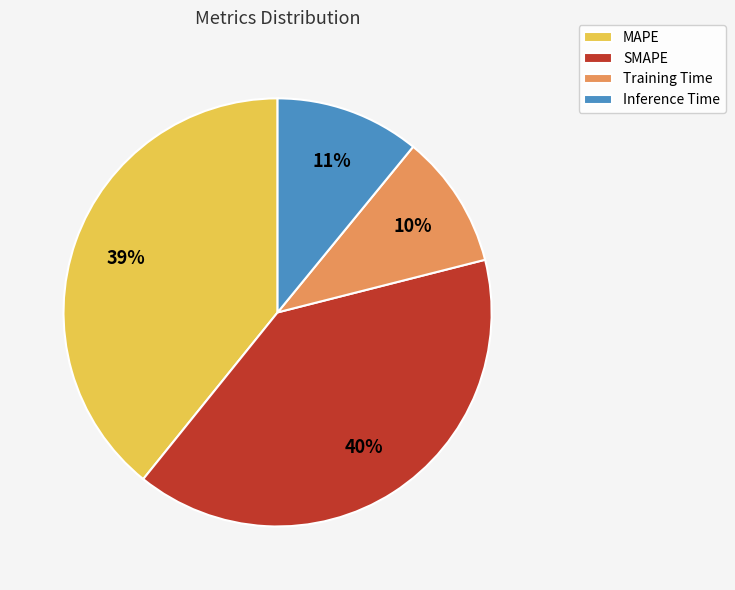

Between Inference Time and MAPE, which is larger?

MAPE